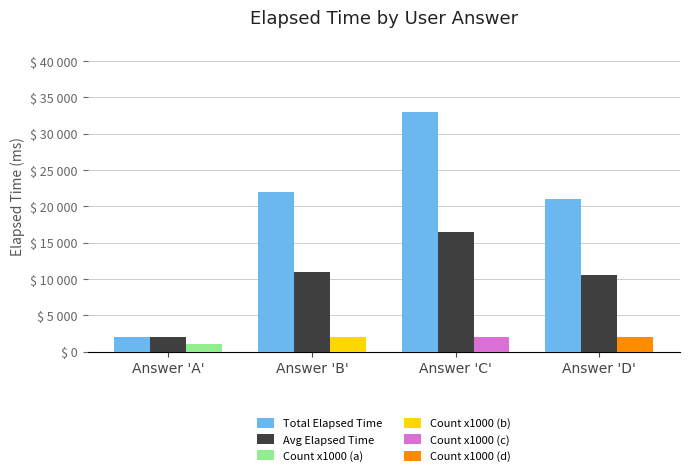

The value of Avg Elapsed Time at Answer 'C' is 27877. True or false?

False